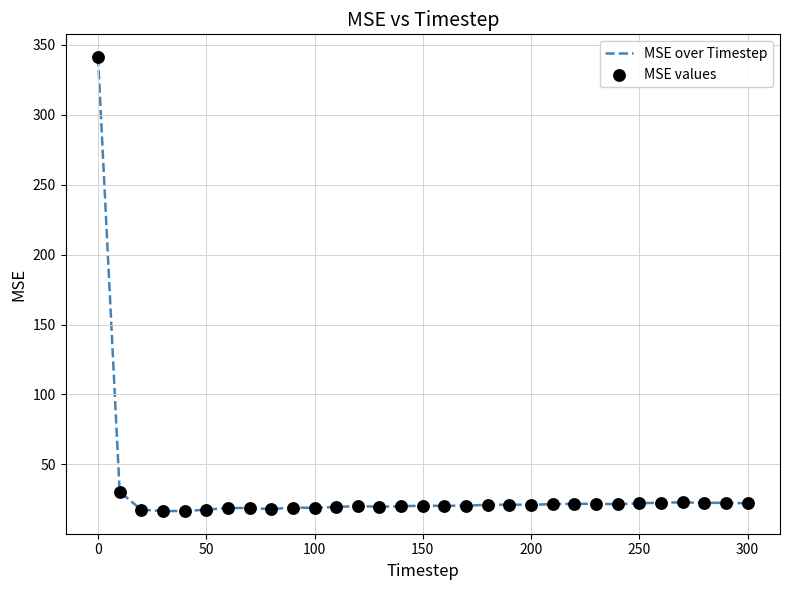

What is the maximum value shown in the chart?

341.4